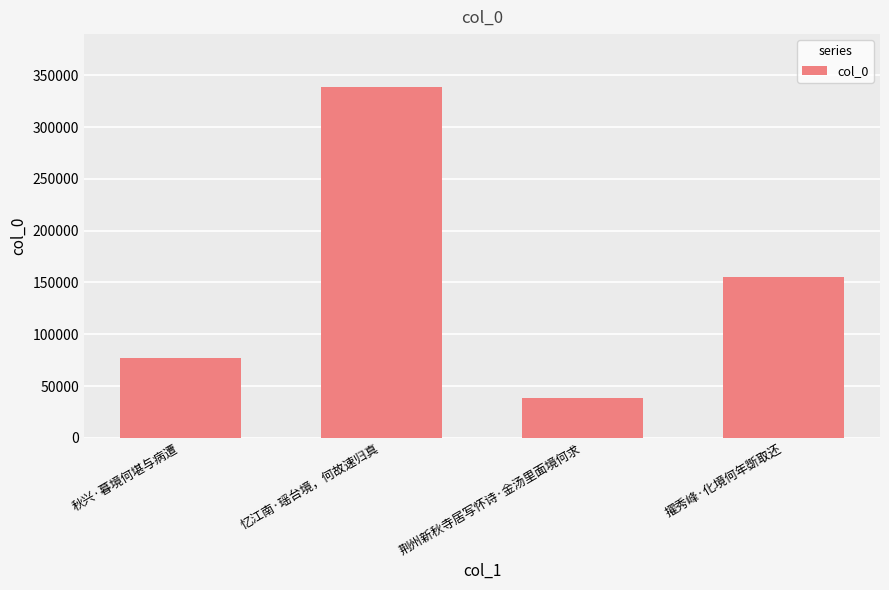

Which category has the highest value across all series?

忆江南·瑶台境，何故速归真